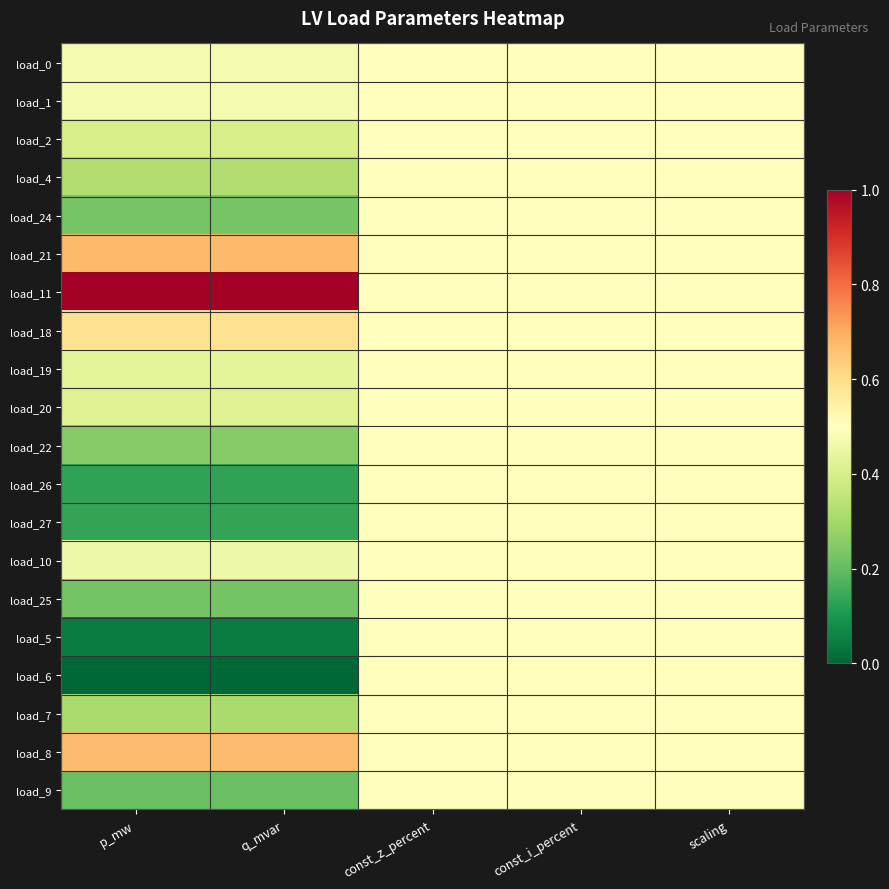

Reading left to right, extract all data points from this chart.

load_0: p_mw=0.5	q_mvar=0.5	const_z_percent=0.5	const_i_percent=0.5	scaling=0.5
load_1: p_mw=0.5	q_mvar=0.5	const_z_percent=0.5	const_i_percent=0.5	scaling=0.5
load_2: p_mw=0.4	q_mvar=0.4	const_z_percent=0.5	const_i_percent=0.5	scaling=0.5
load_4: p_mw=0.3	q_mvar=0.3	const_z_percent=0.5	const_i_percent=0.5	scaling=0.5
load_24: p_mw=0.2	q_mvar=0.2	const_z_percent=0.5	const_i_percent=0.5	scaling=0.5
load_21: p_mw=0.7	q_mvar=0.7	const_z_percent=0.5	const_i_percent=0.5	scaling=0.5
load_11: p_mw=1.0	q_mvar=1.0	const_z_percent=0.5	const_i_percent=0.5	scaling=0.5
load_18: p_mw=0.6	q_mvar=0.6	const_z_percent=0.5	const_i_percent=0.5	scaling=0.5
load_19: p_mw=0.4	q_mvar=0.4	const_z_percent=0.5	const_i_percent=0.5	scaling=0.5
load_20: p_mw=0.4	q_mvar=0.4	const_z_percent=0.5	const_i_percent=0.5	scaling=0.5
load_22: p_mw=0.3	q_mvar=0.3	const_z_percent=0.5	const_i_percent=0.5	scaling=0.5
load_26: p_mw=0.1	q_mvar=0.1	const_z_percent=0.5	const_i_percent=0.5	scaling=0.5
load_27: p_mw=0.1	q_mvar=0.1	const_z_percent=0.5	const_i_percent=0.5	scaling=0.5
load_10: p_mw=0.5	q_mvar=0.5	const_z_percent=0.5	const_i_percent=0.5	scaling=0.5
load_25: p_mw=0.2	q_mvar=0.2	const_z_percent=0.5	const_i_percent=0.5	scaling=0.5
load_5: p_mw=0.0	q_mvar=0.0	const_z_percent=0.5	const_i_percent=0.5	scaling=0.5
load_6: p_mw=0.0	q_mvar=0.0	const_z_percent=0.5	const_i_percent=0.5	scaling=0.5
load_7: p_mw=0.3	q_mvar=0.3	const_z_percent=0.5	const_i_percent=0.5	scaling=0.5
load_8: p_mw=0.7	q_mvar=0.7	const_z_percent=0.5	const_i_percent=0.5	scaling=0.5
load_9: p_mw=0.2	q_mvar=0.2	const_z_percent=0.5	const_i_percent=0.5	scaling=0.5